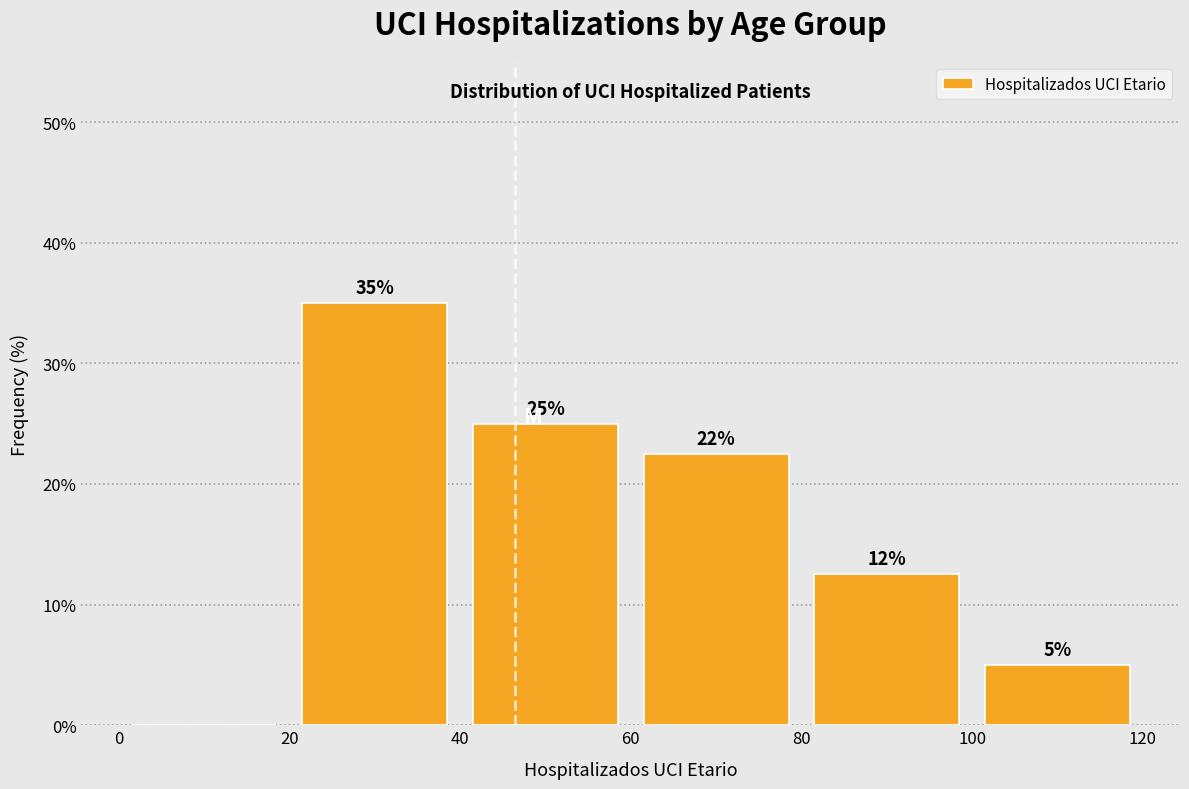

Over which range of the x-axis is the bar tallest?

20 to 40